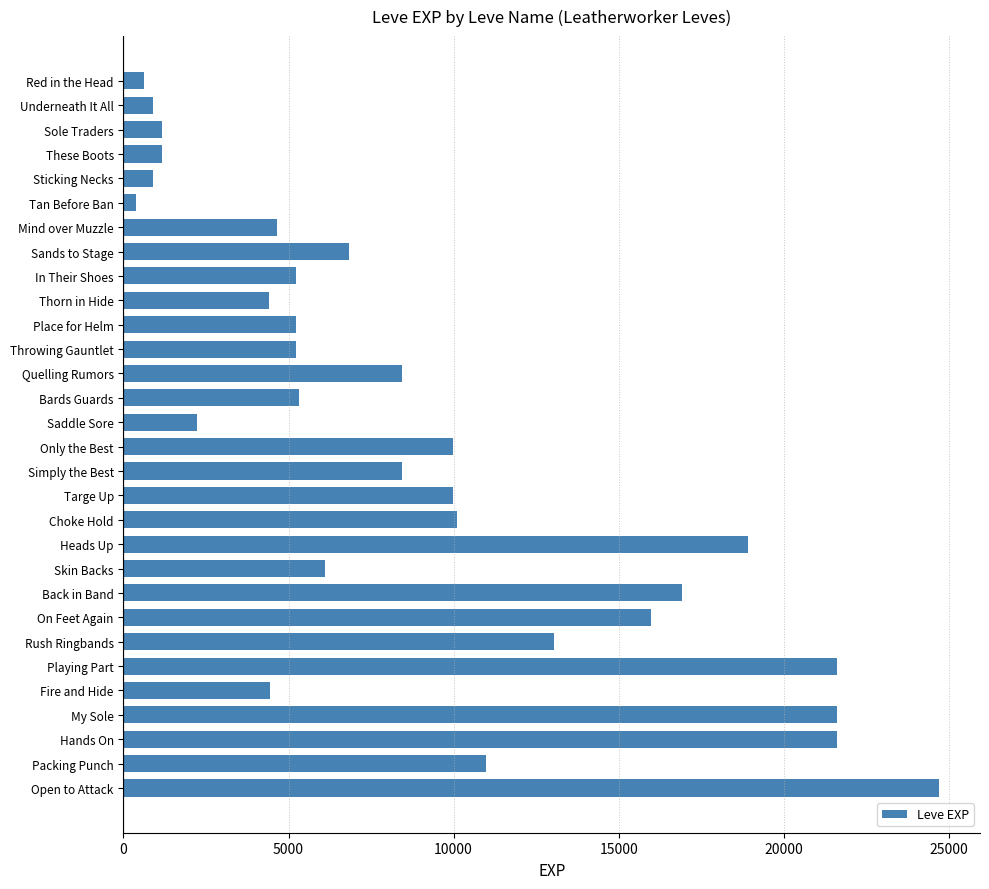

At which label is the value closest to 12540?

Rush Ringbands